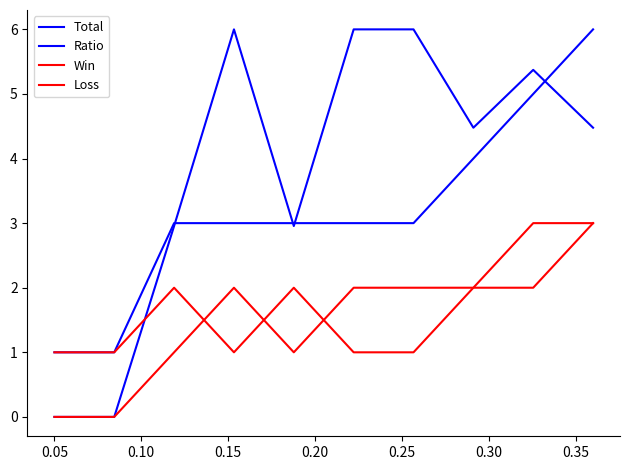

Count the Ratio values in the range 2 to 6.

8